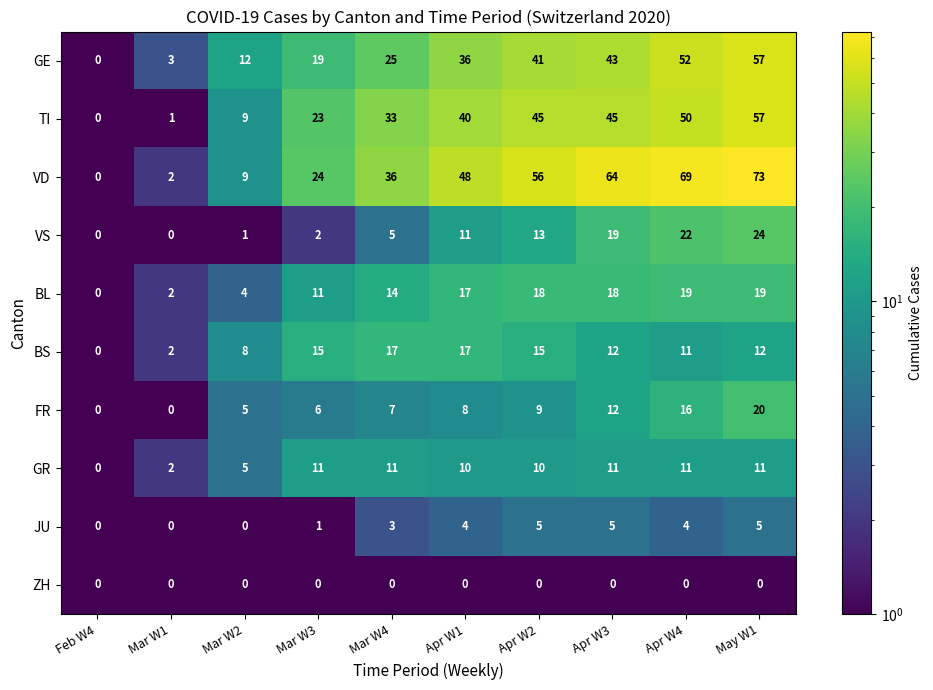

Which series has the largest range (max minus min)?

VD